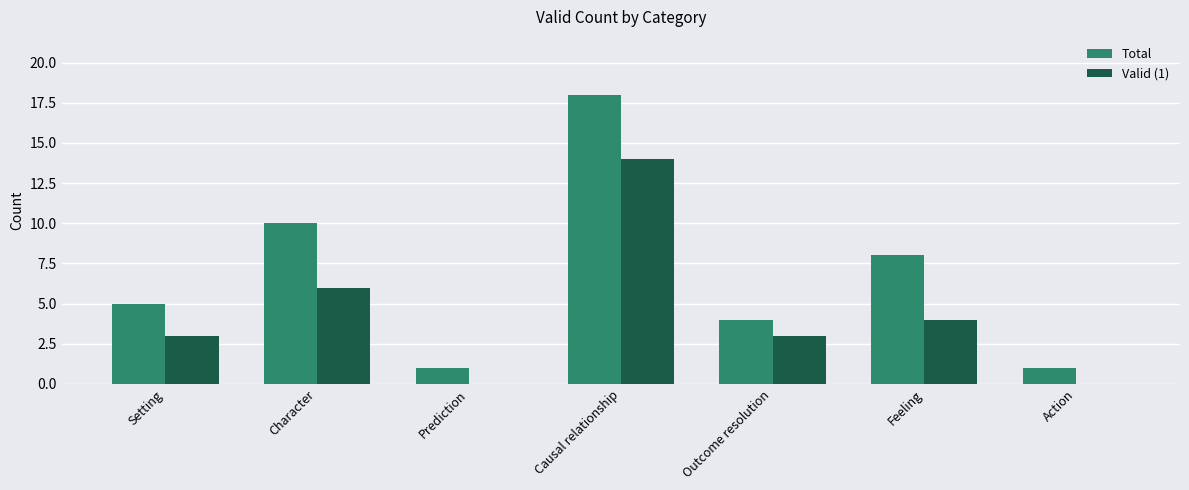

How many data points does each series have?

7